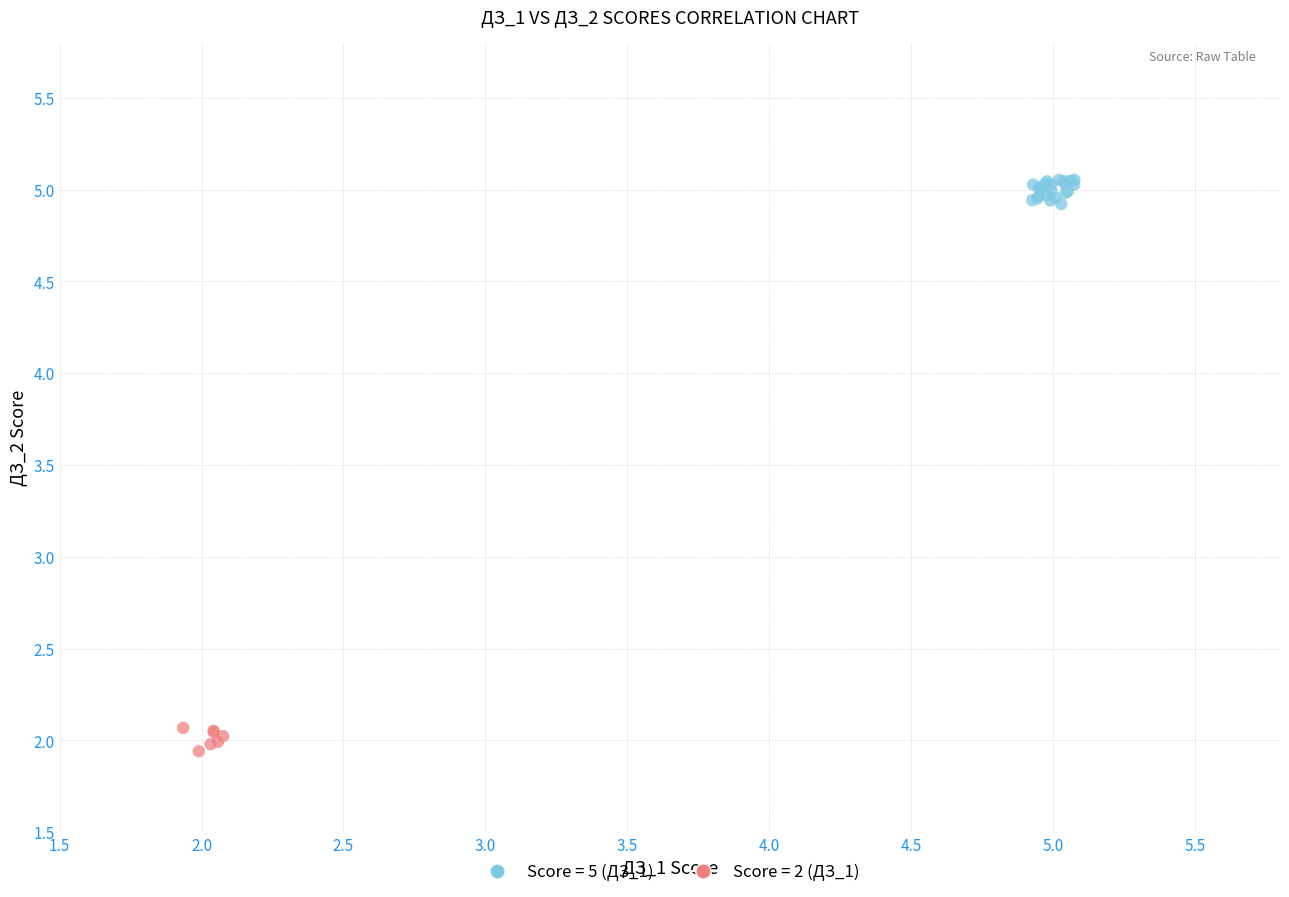

Which series reaches the maximum Y coordinate?

Score = 5 (ДЗ_1)